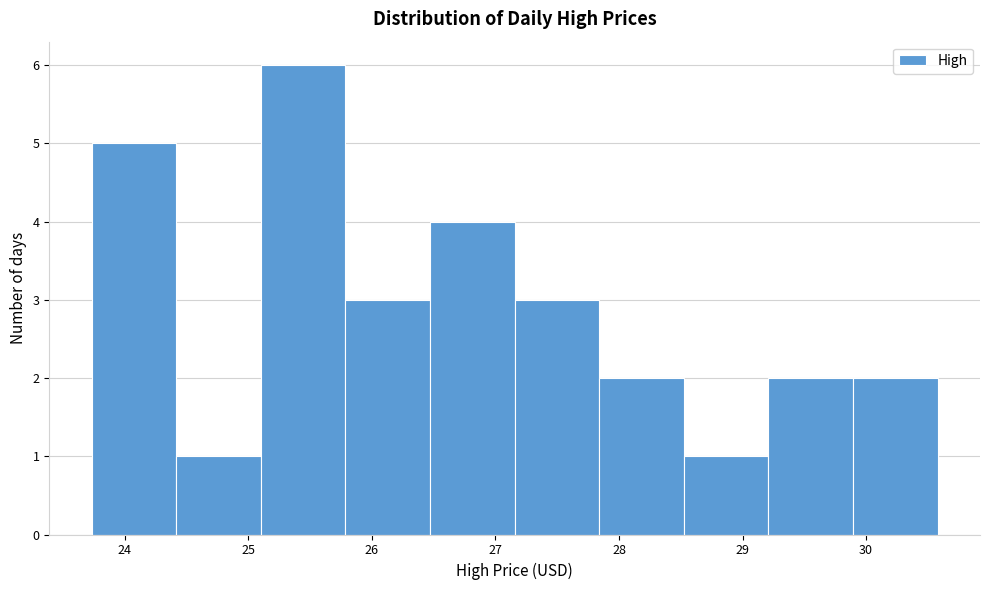

How tall is the bar that spans 23.7 to 24.4 on the x-axis? Neither the bar edges nor the heights are printed on the chart, so give them approximately, as read against the axes.

5